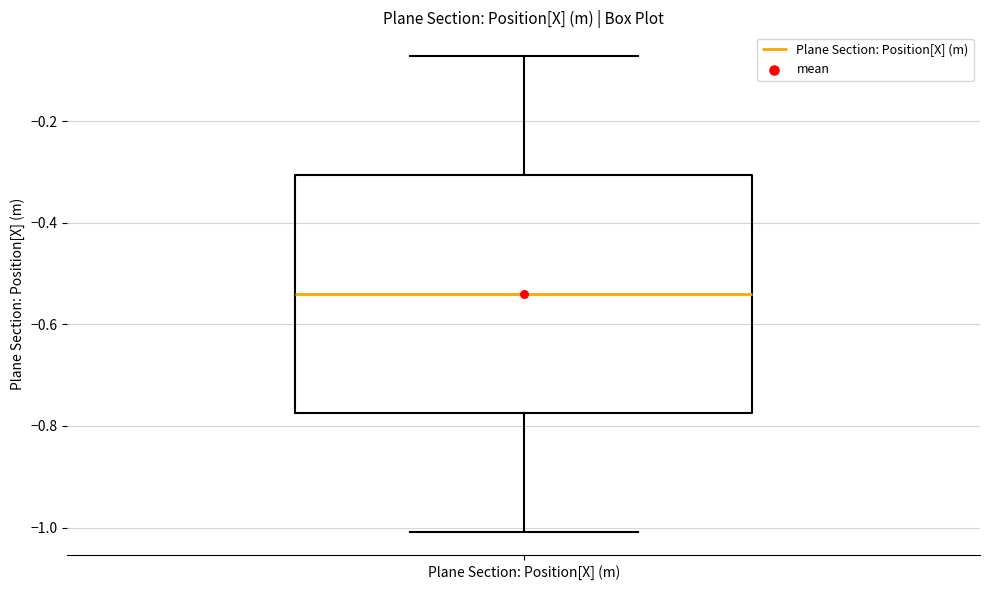

Read this box plot against the y-axis: the position of the median line, the range covered by the box, and the ends of both whiskers. The values are not printed on the chart, so give them approximately, as read against the axis.

median -0.54, box -0.78 to -0.30, whiskers -1.00 to -0.08